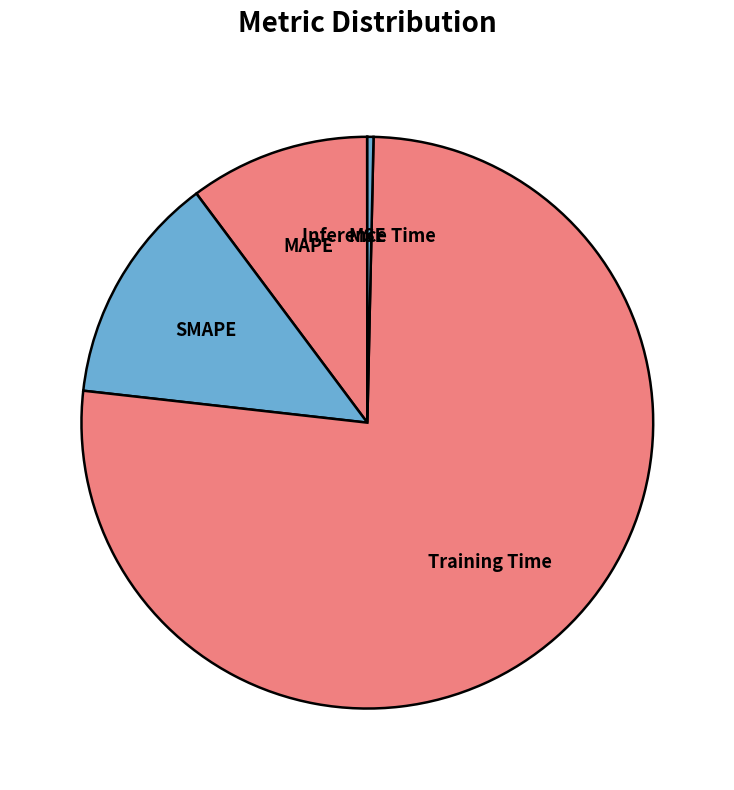

Do Inference Time and MAPE together represent more than half of the pie?

No